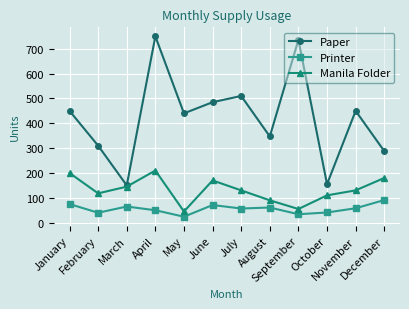

True or false: Paper and Printer intersect in this chart.

False